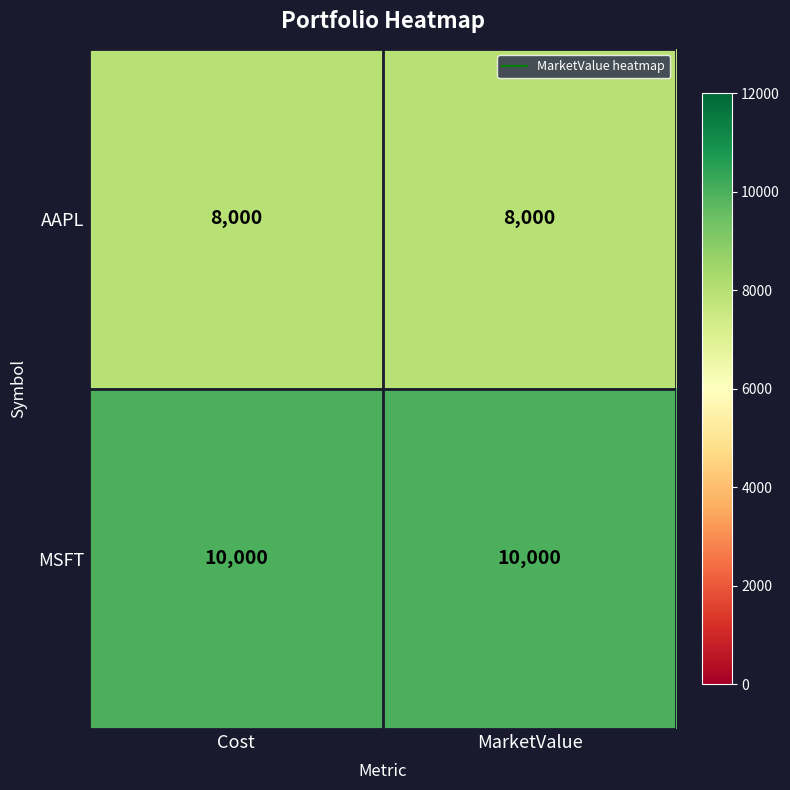

List the series in order of their peak value, highest first.

MSFT, AAPL